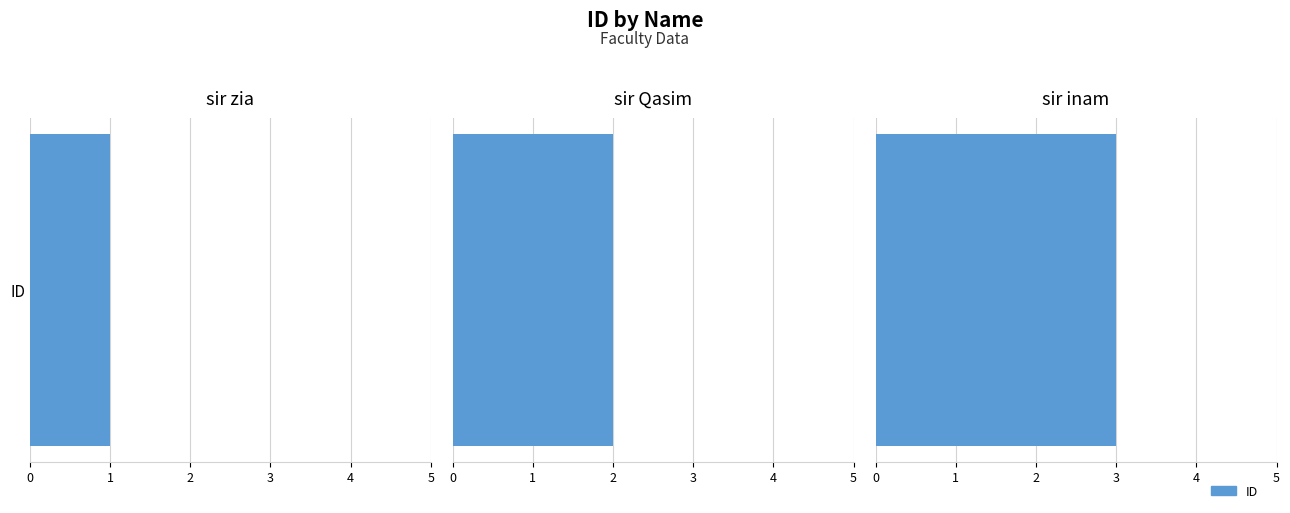

What is the difference between the values at sir zia and sir inam?

2